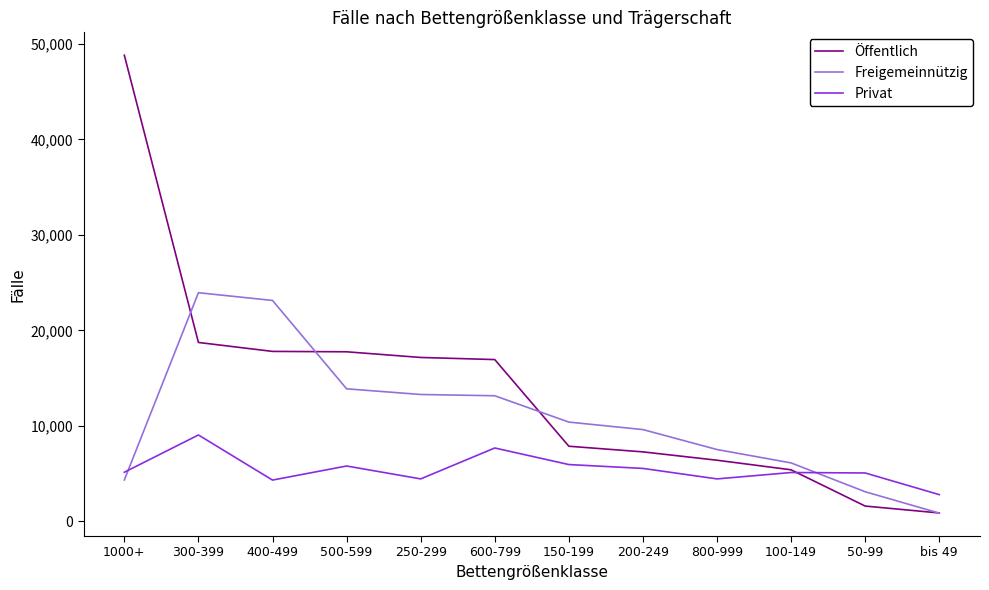

The value of Öffentlich at 200-249 is 2425. True or false?

False